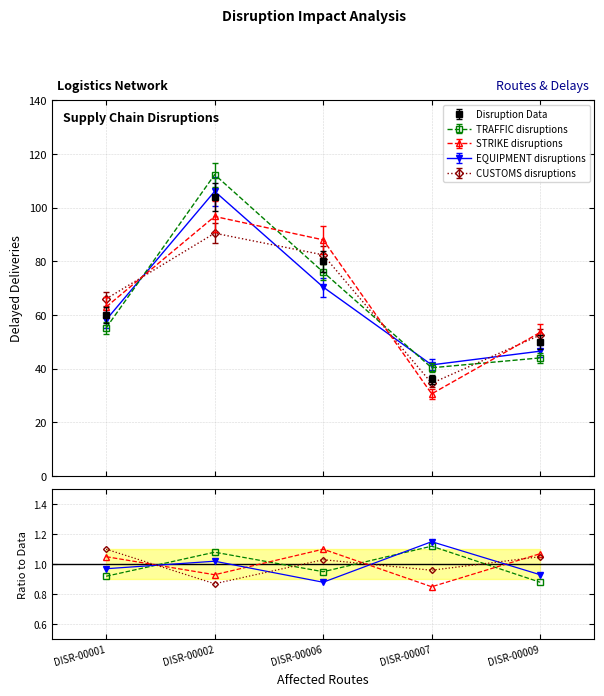

True or false: there are more than 0 points higher than both neighbors.

True